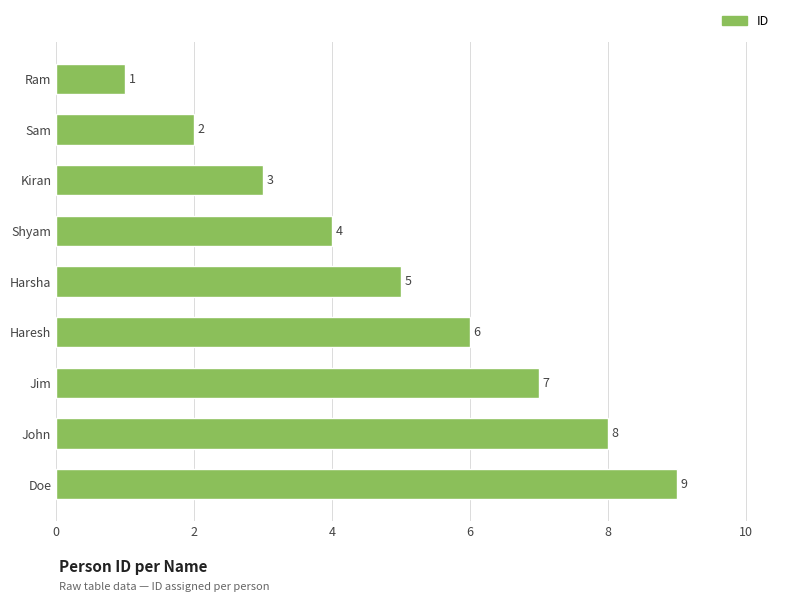

Between Kiran and John, which is larger?

John